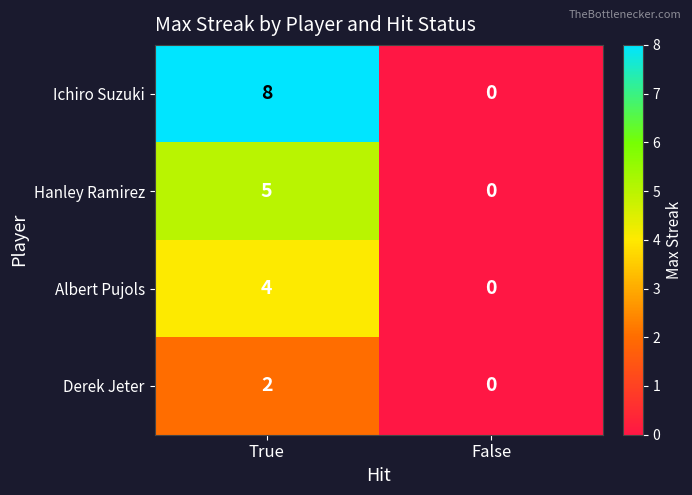

What is the greatest value displayed?

8